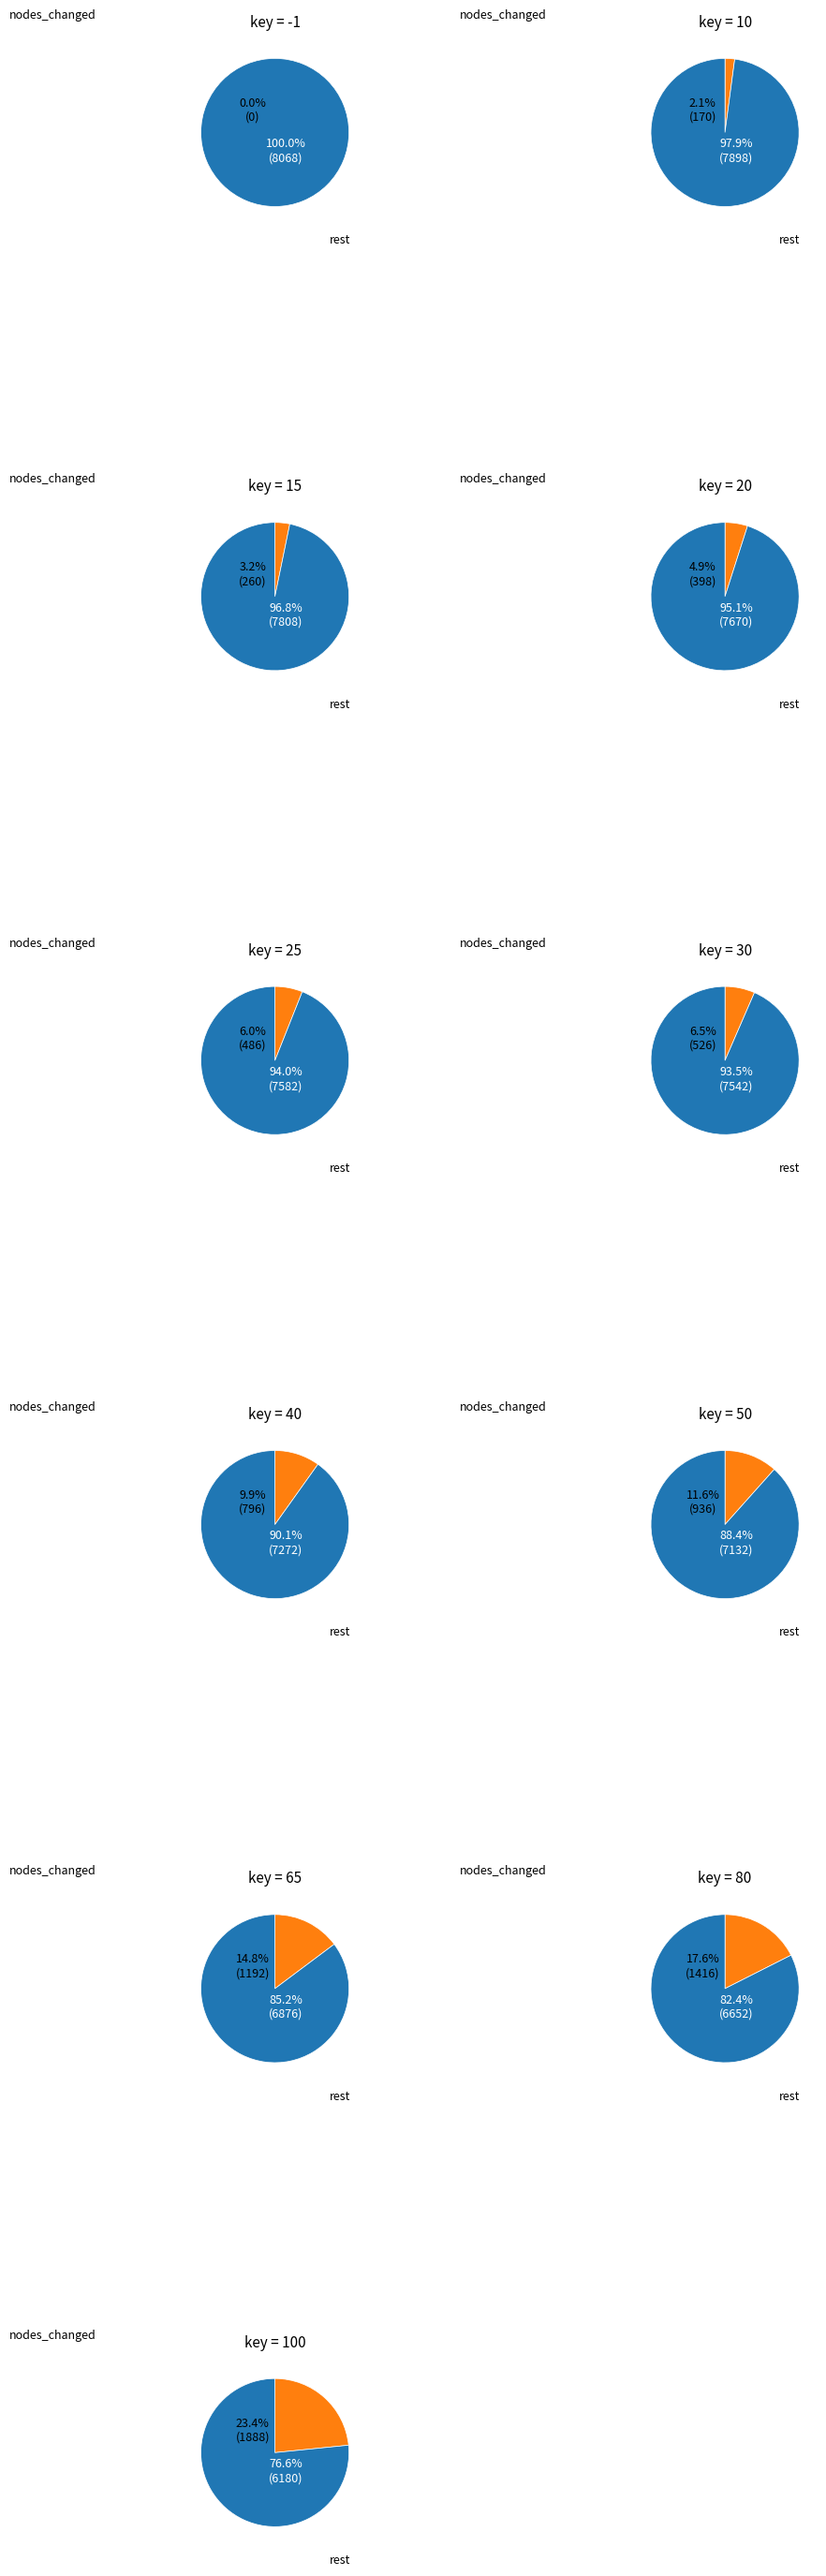

What is the change in value from key=40 to key=100?

+1092